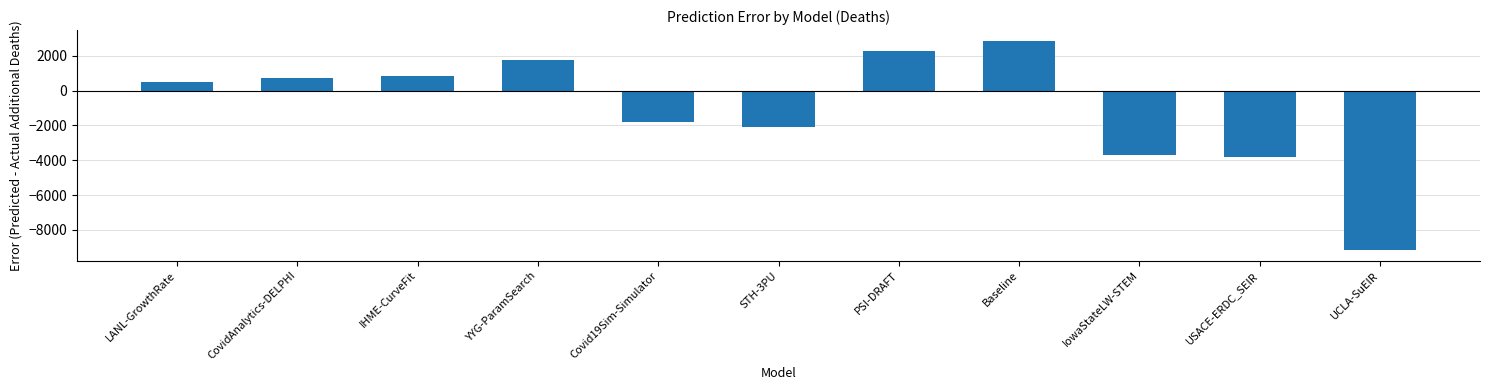

Reading left to right, what are all the values shown in this chart?

478.8	708.0	866.2	1783.4	-1813.9	-2106.0	2264.0	2874.3	-3703.0	-3791.8	-9164.5